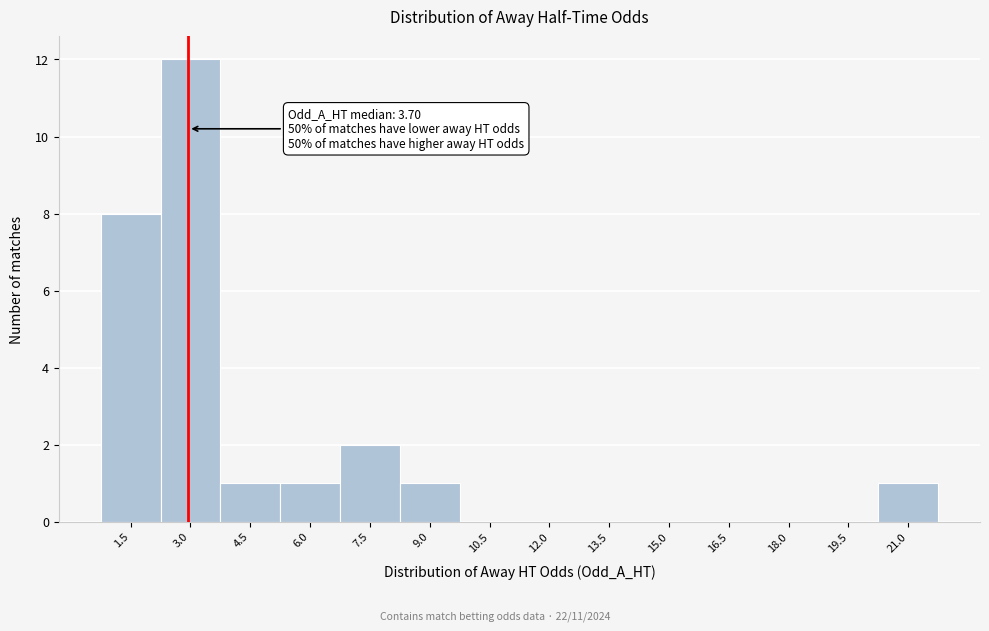

Reading left to right, what are all the values shown in this chart?

1.5=8	3.0=12	4.5=1	6.0=1	7.5=2	9.0=1	10.5=0	12.0=0	13.5=0	15.0=0	16.5=0	18.0=0	19.5=0	21.0=1